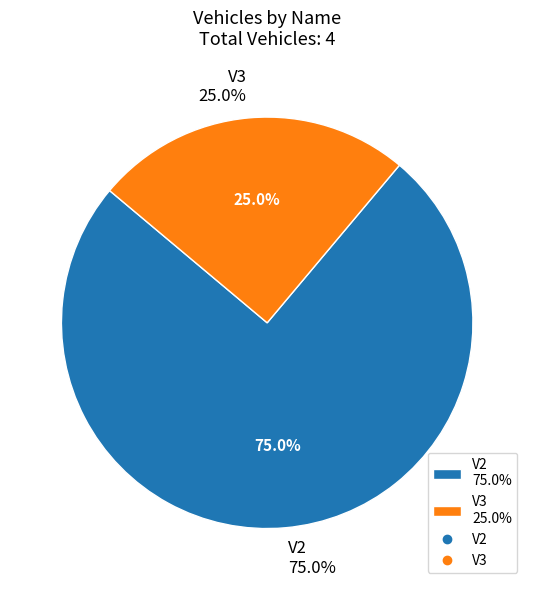

What is the total percentage of V3 and V2?

100.0%